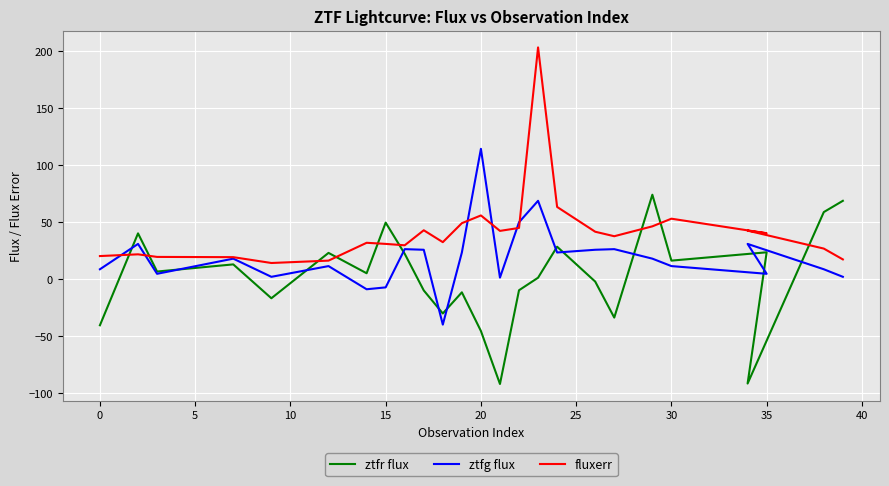

What is the label of the 22nd point from the right?

10